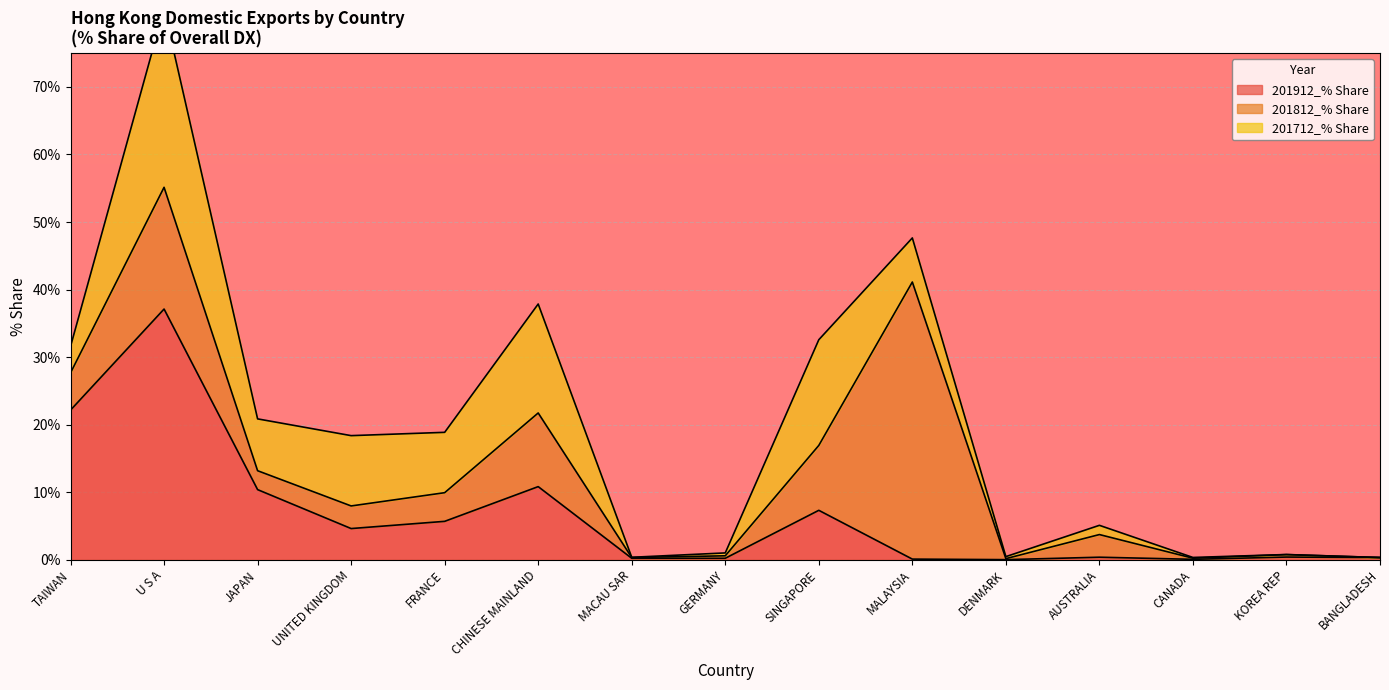

What position from the left is UNITED KINGDOM?

4